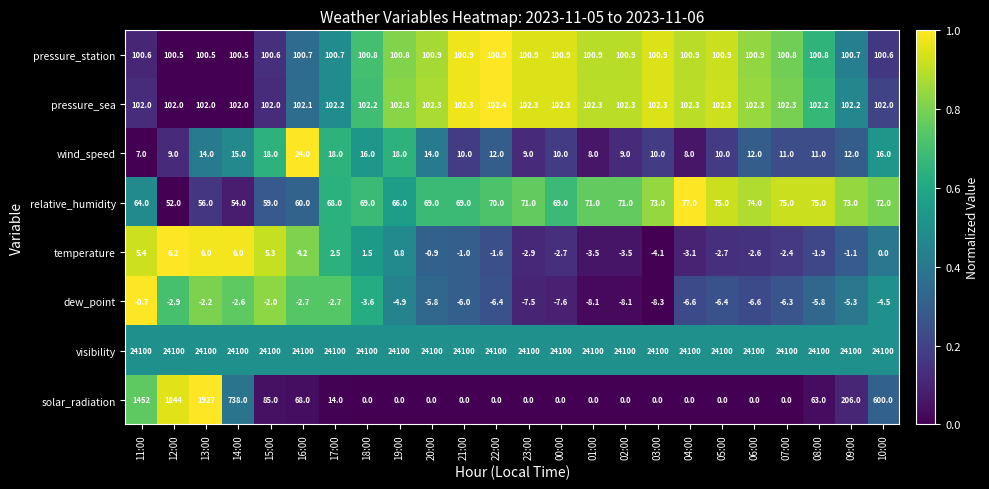

Read the solar_radiation value at 09:00.

206.0